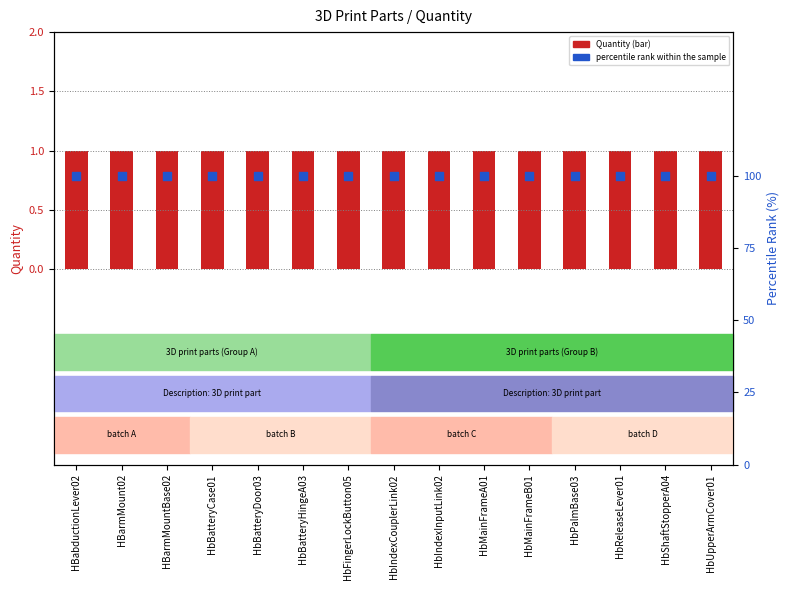

Which series has the largest Y range (max minus min)?

Quantity